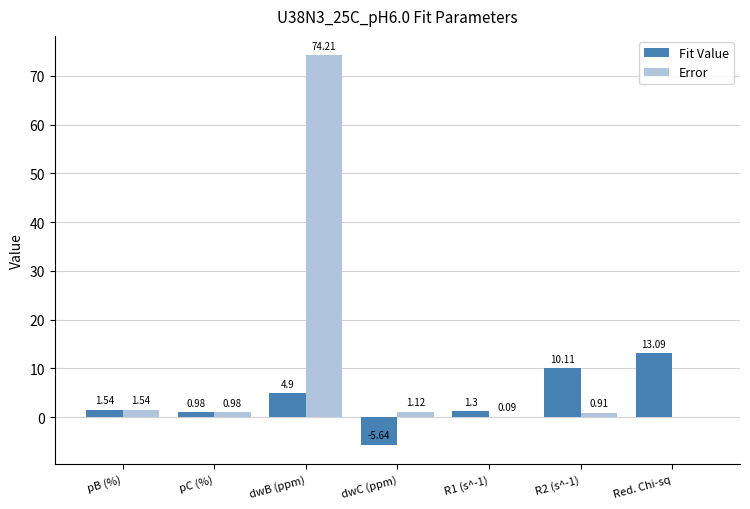

Where does the Fit Value series first go above 1?

pB (%)